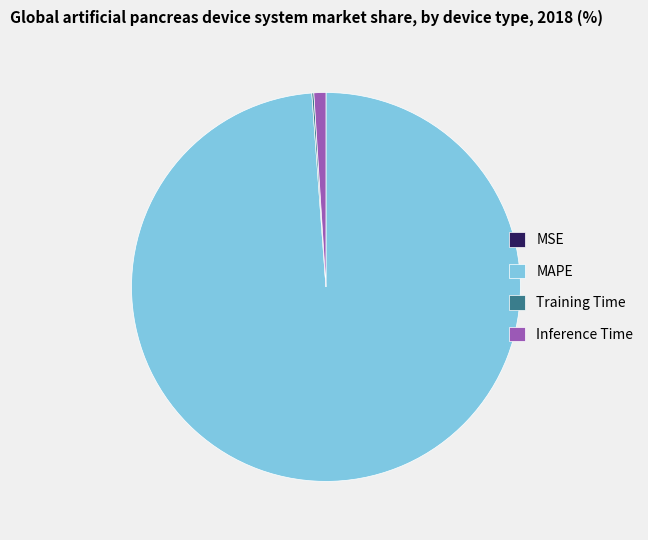

Which slice is the largest?

MAPE